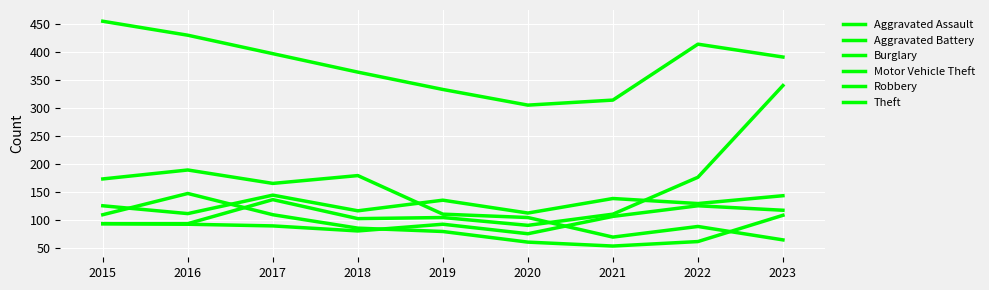

What is the spread (max minus min) of values at 2017?

308